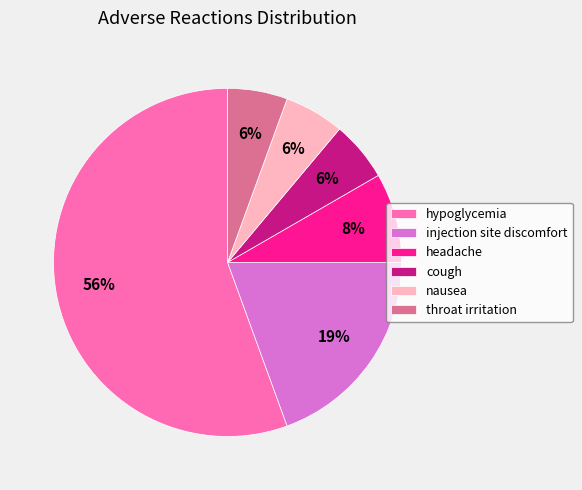

How many segments does this pie chart have?

6